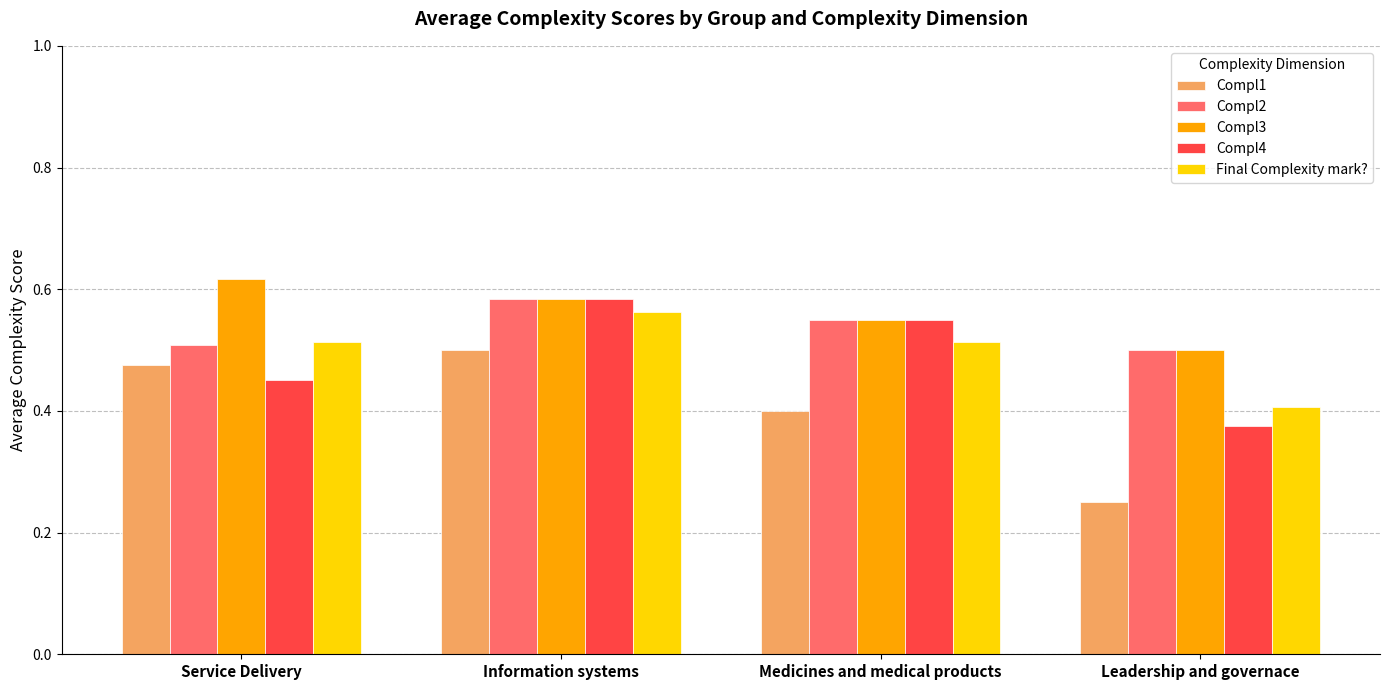

How many series are shown in this chart?

5